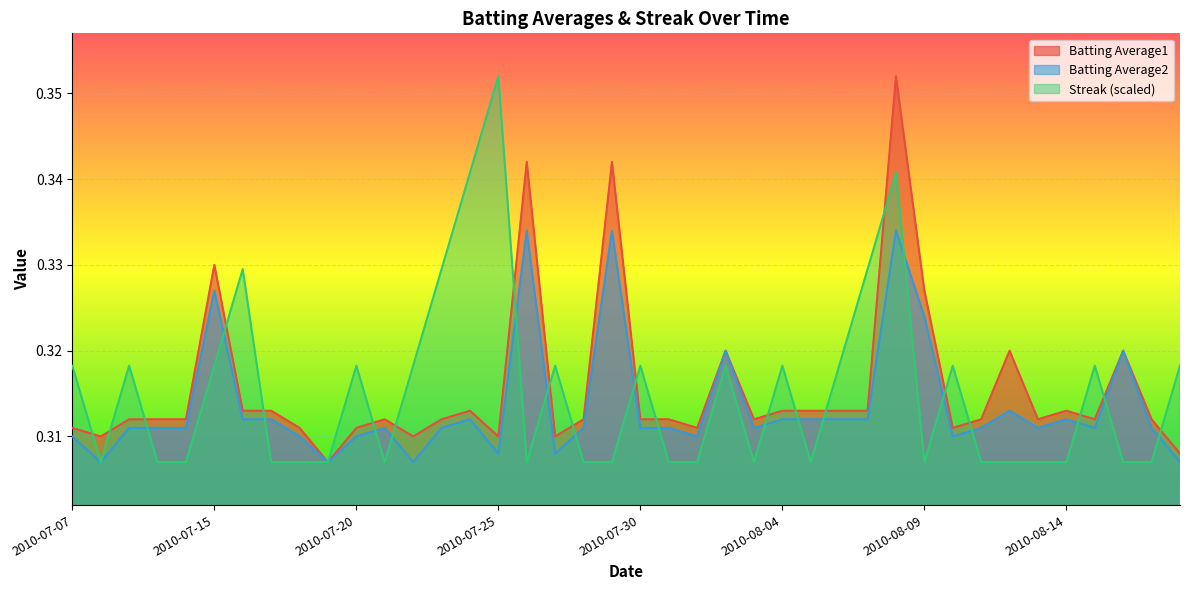

At which category does Batting Average1 reach its first local peak?

2010-07-15